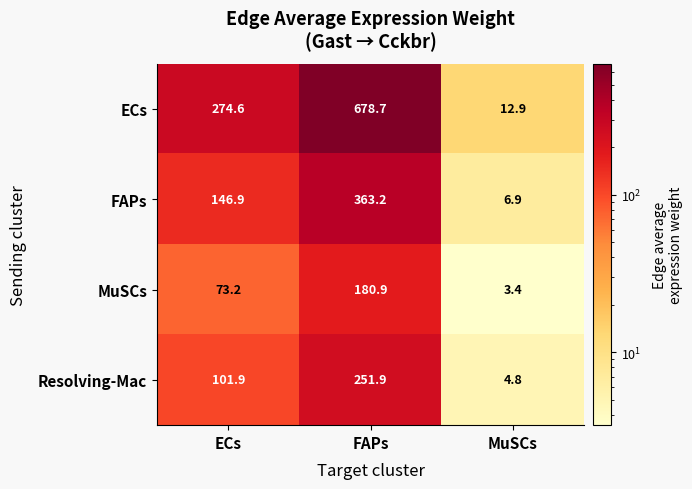

Is it true that MuSCs equals 5.9 at MuSCs?

False